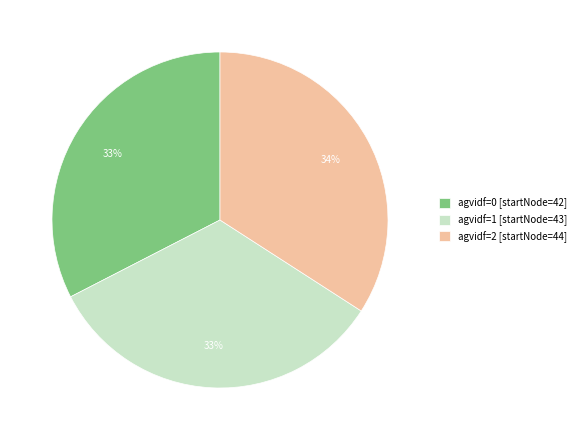

Is there any slice that represents more than half of the pie?

No